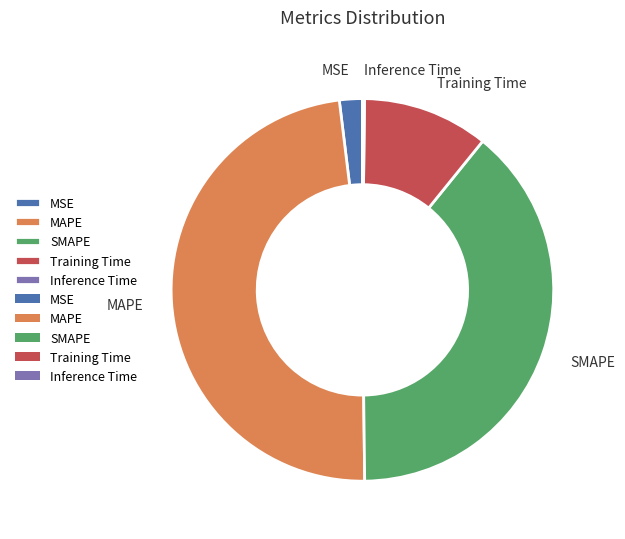

What is the largest slice in the pie chart?

MAPE